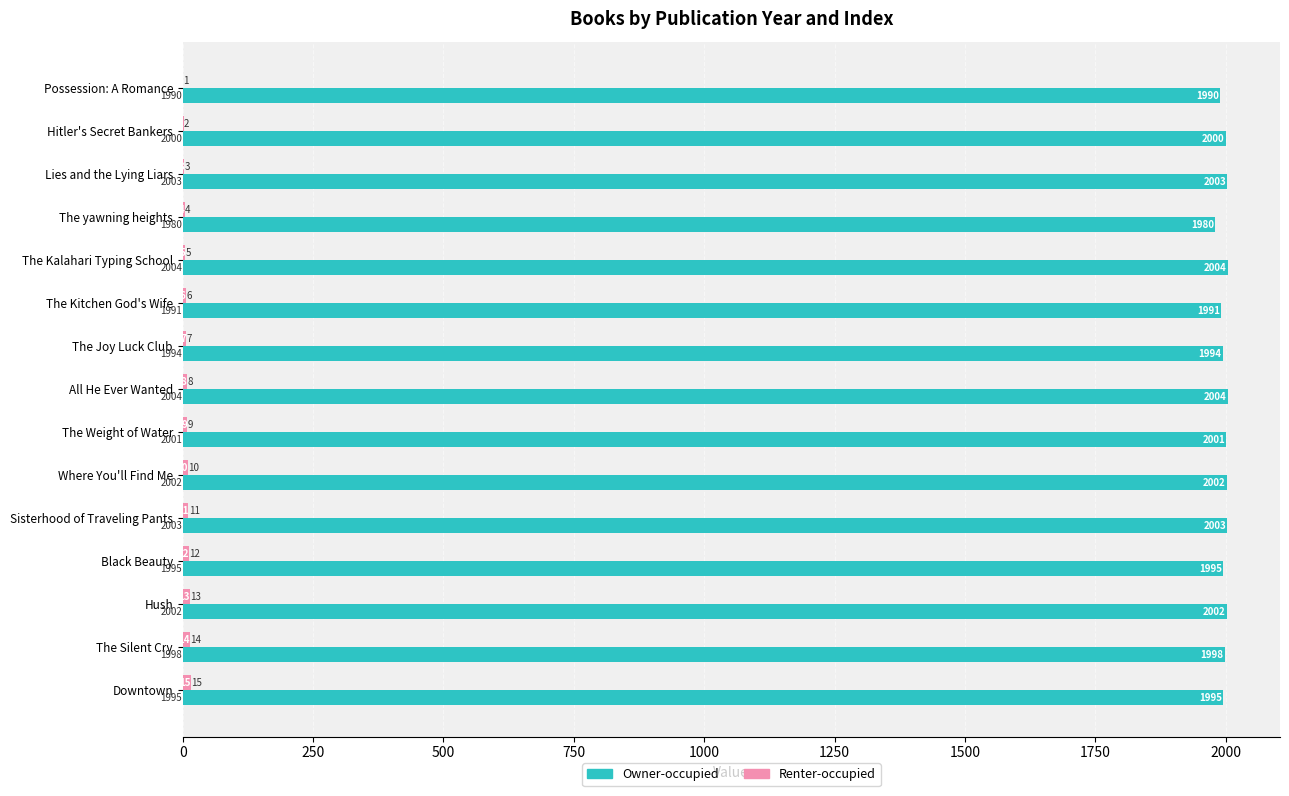

What is the sum of the Owner-occupied values at Sisterhood of Traveling Pants and The Joy Luck Club?

3997